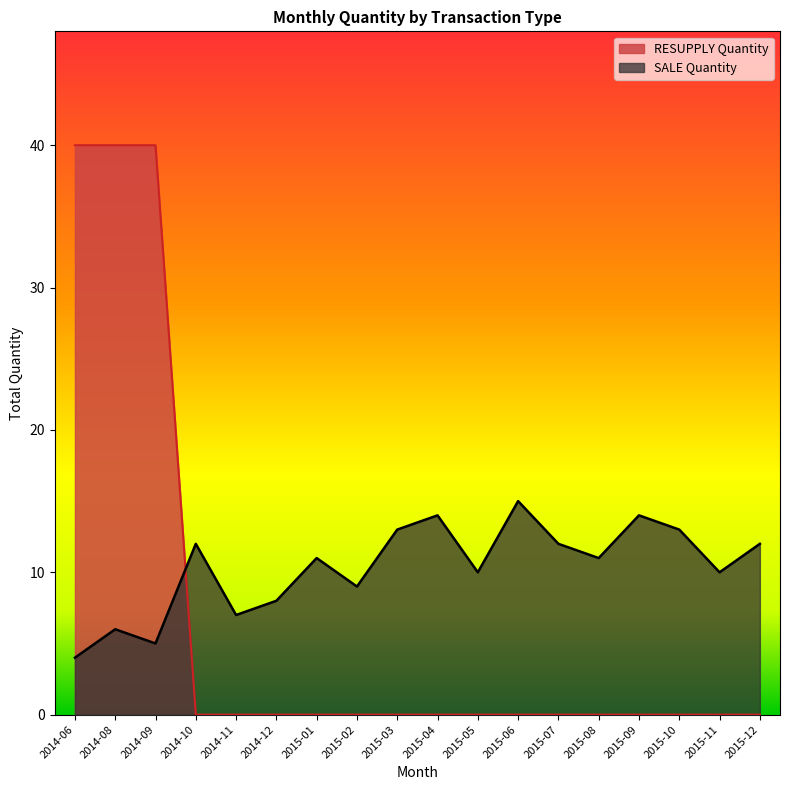

What is the greatest value displayed?

40